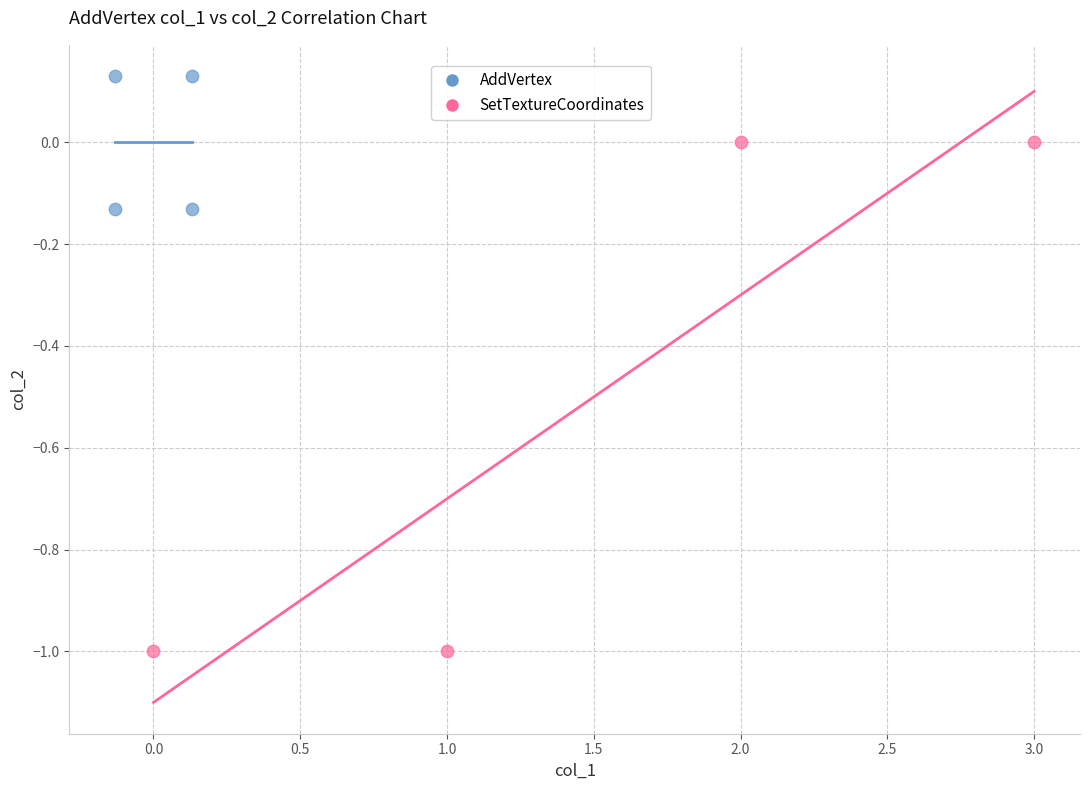

Which series has the largest Y range (max minus min)?

SetTextureCoordinates